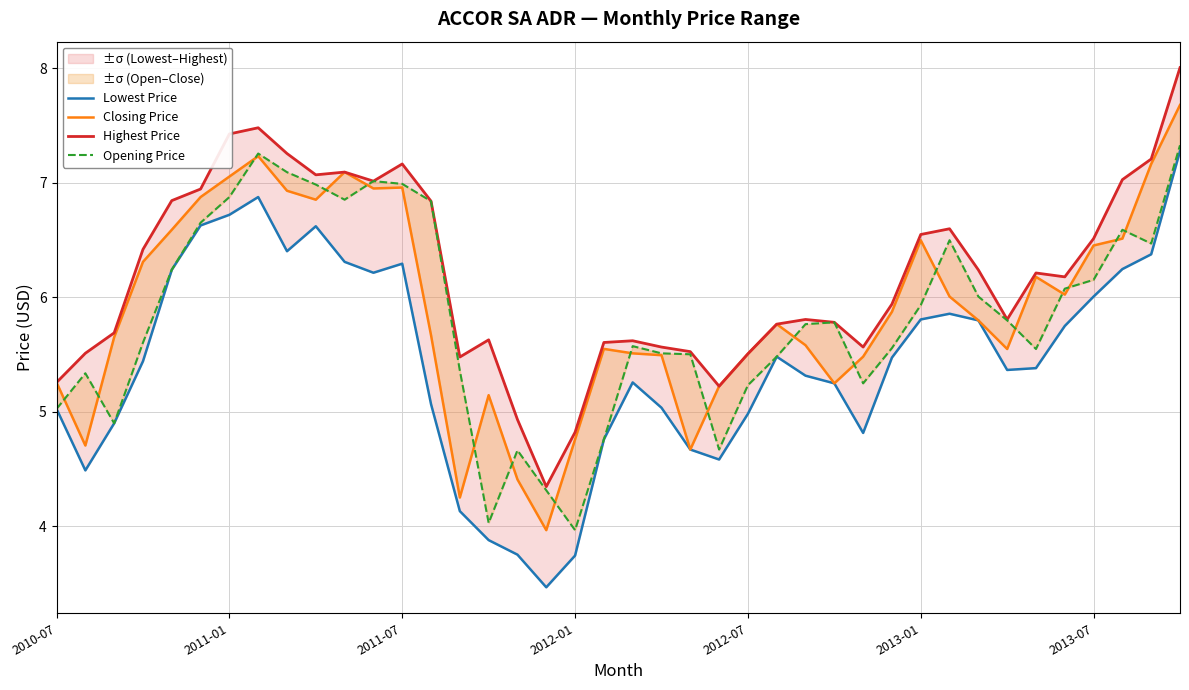

How many data points does each series have?

40